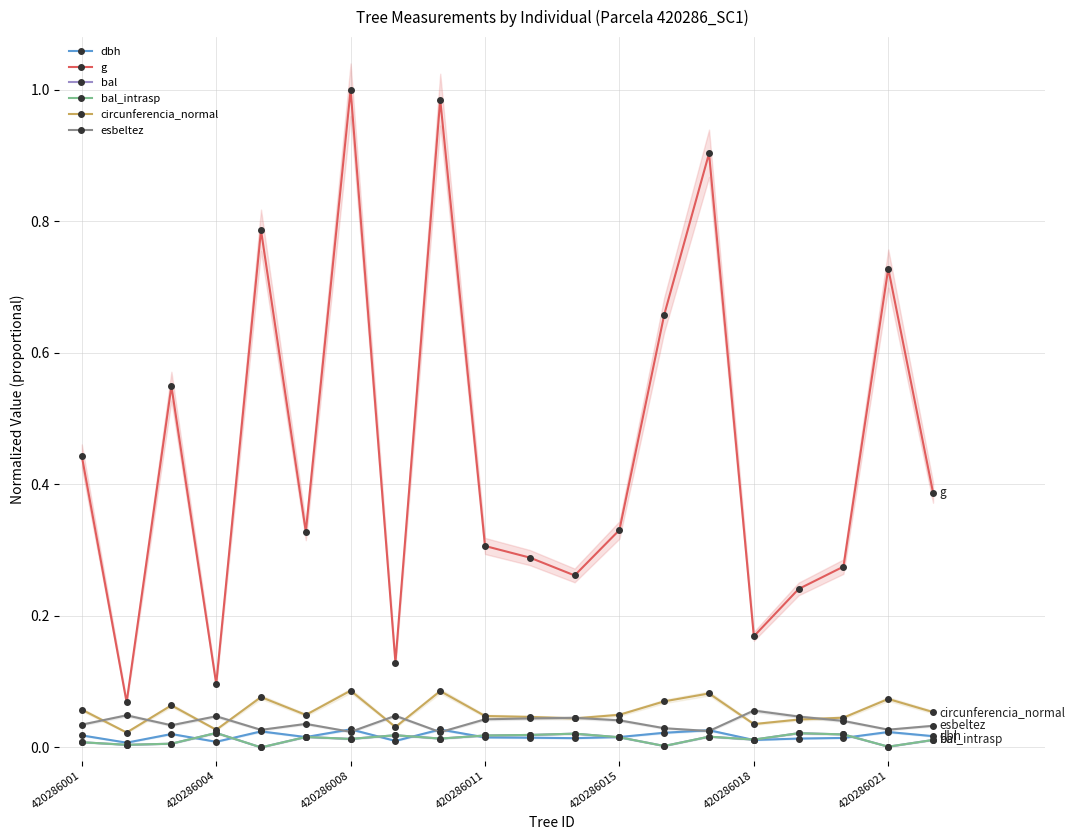

Which series changed the most between 420286011 and 16?

g